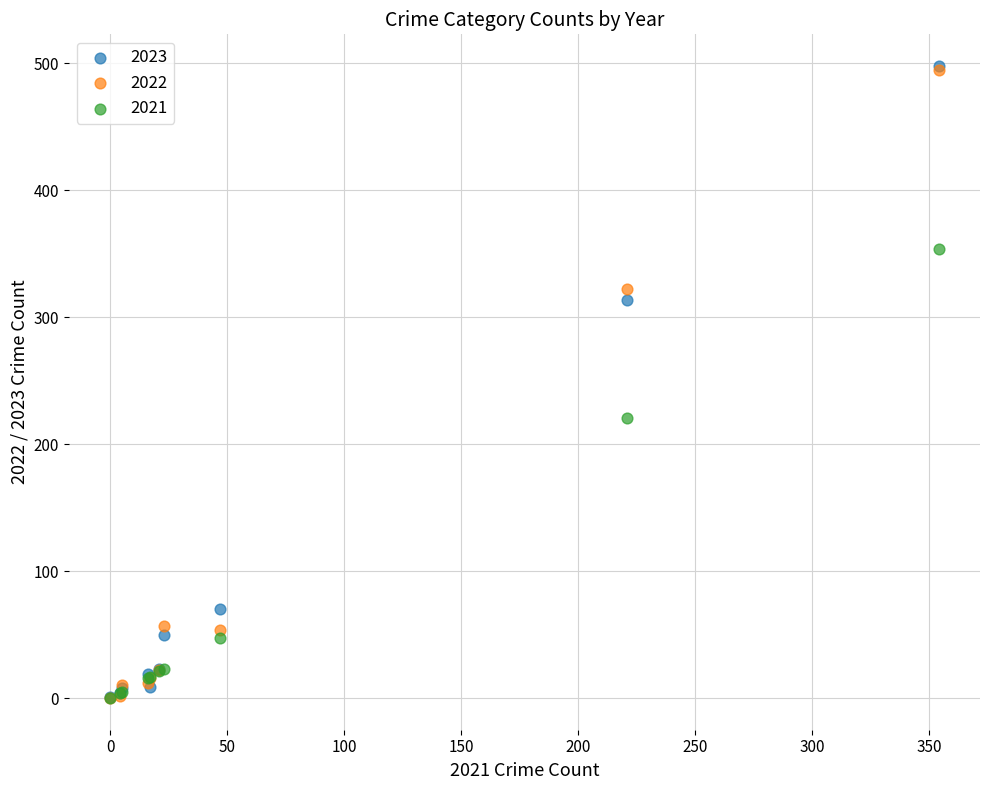

What are all the series names shown in the legend?

2023, 2022, 2021